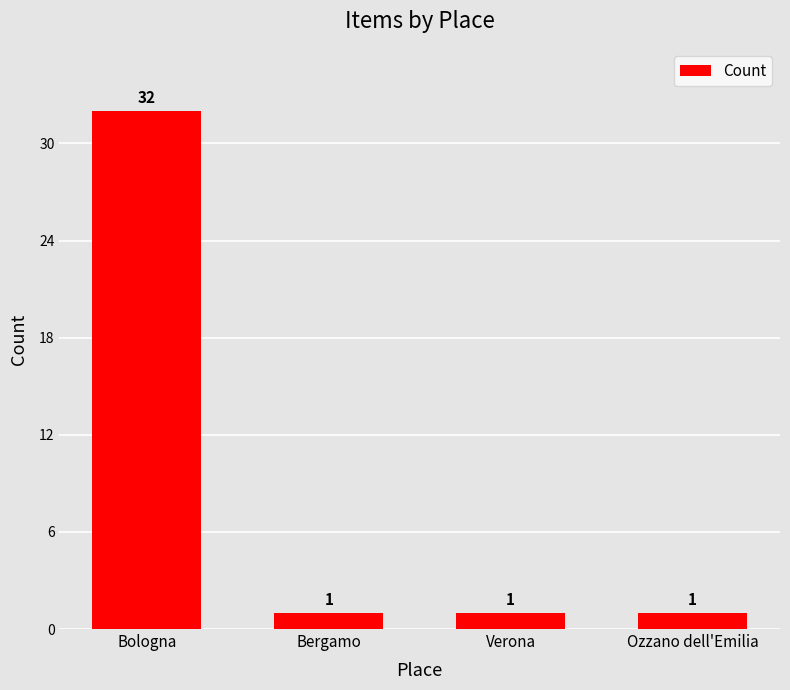

Read the value at Bologna.

32